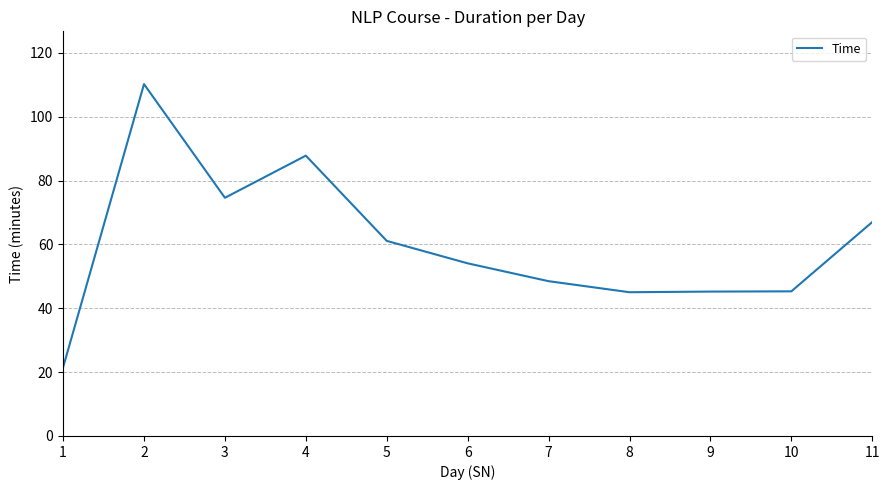

Where is the first local minimum?

3